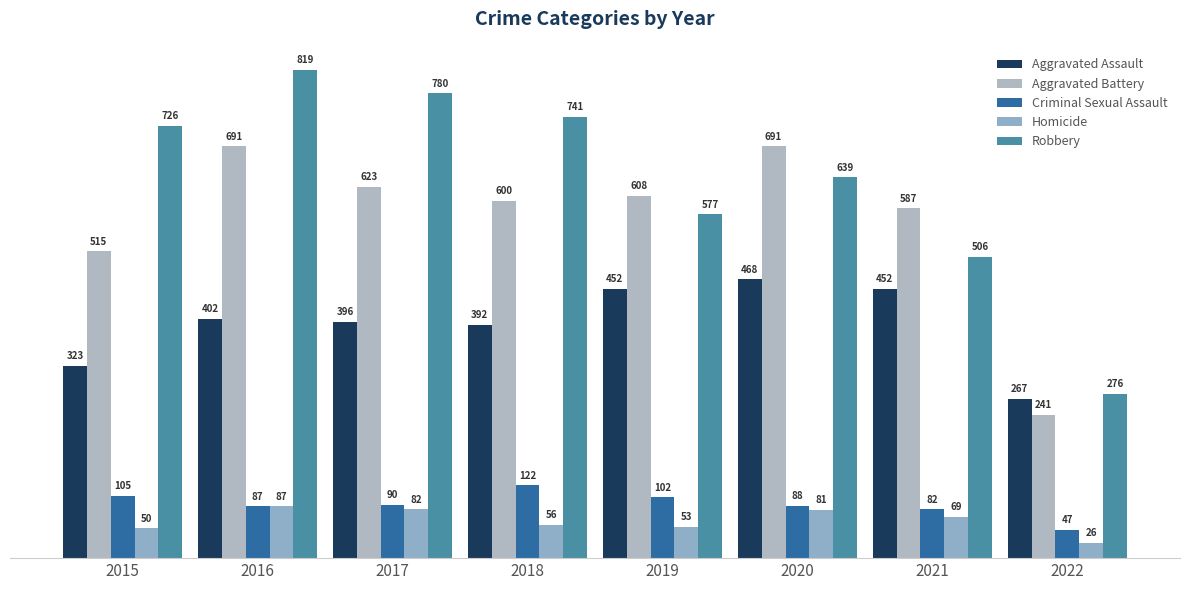

What is the sum of the Homicide values at 2016 and 2022?

113